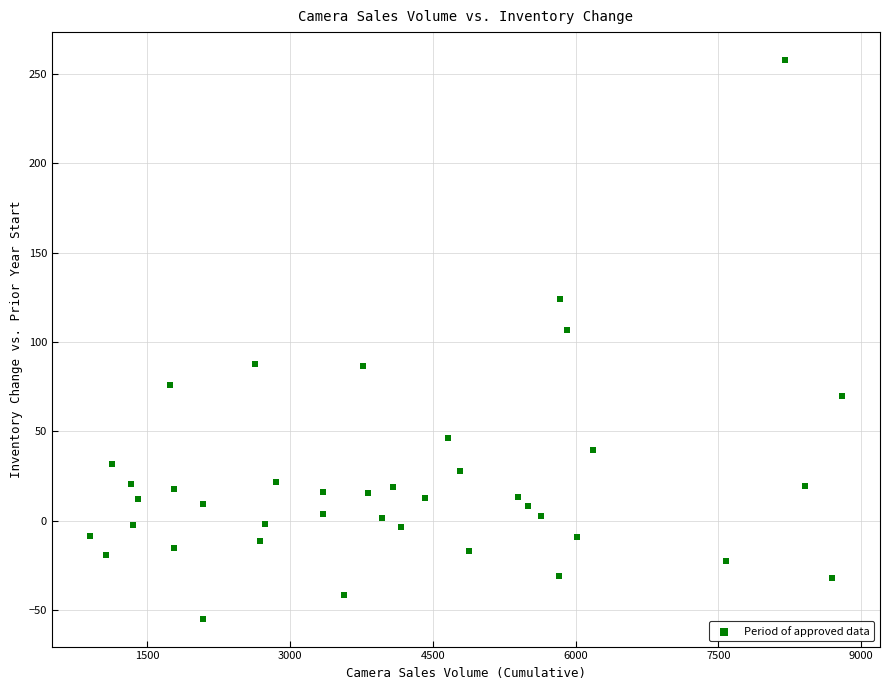

What Y value in the scatter plot is closest to 101?

106.8